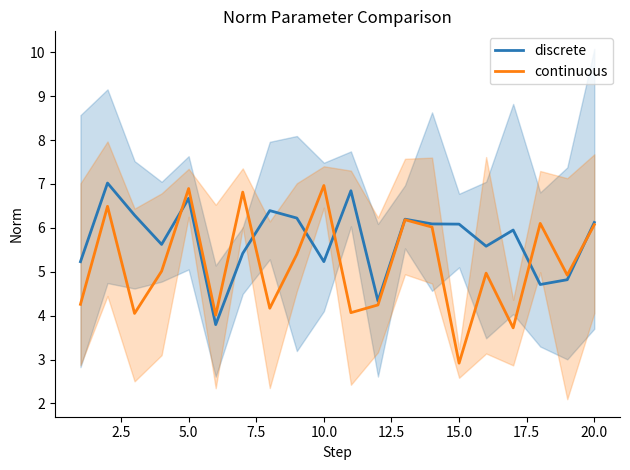

True or false: discrete has a value of 10.5 at 5.0.

False